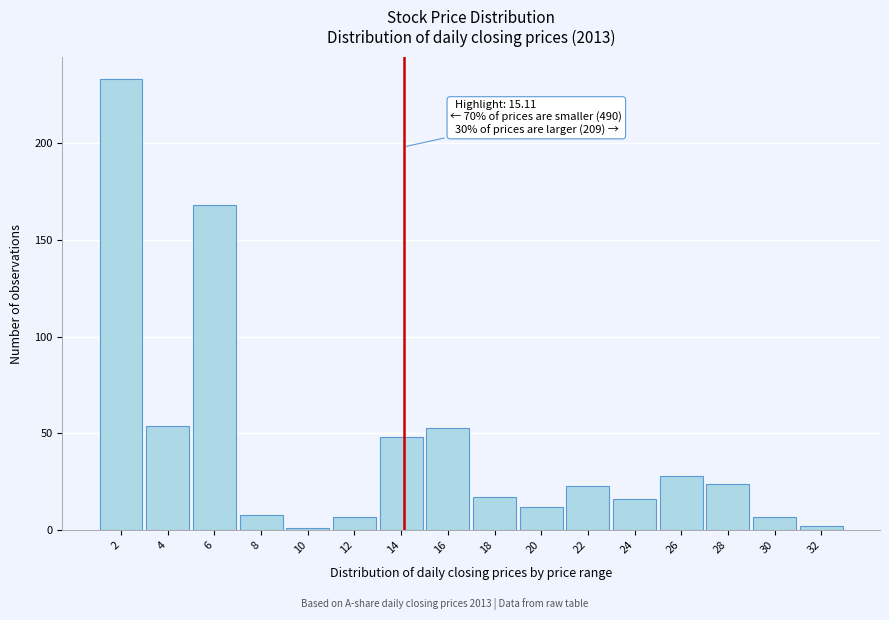

Reading right to left, what are all the values shown in this chart?

2	7	24	28	16	23	12	17	53	48	7	1	8	168	54	233